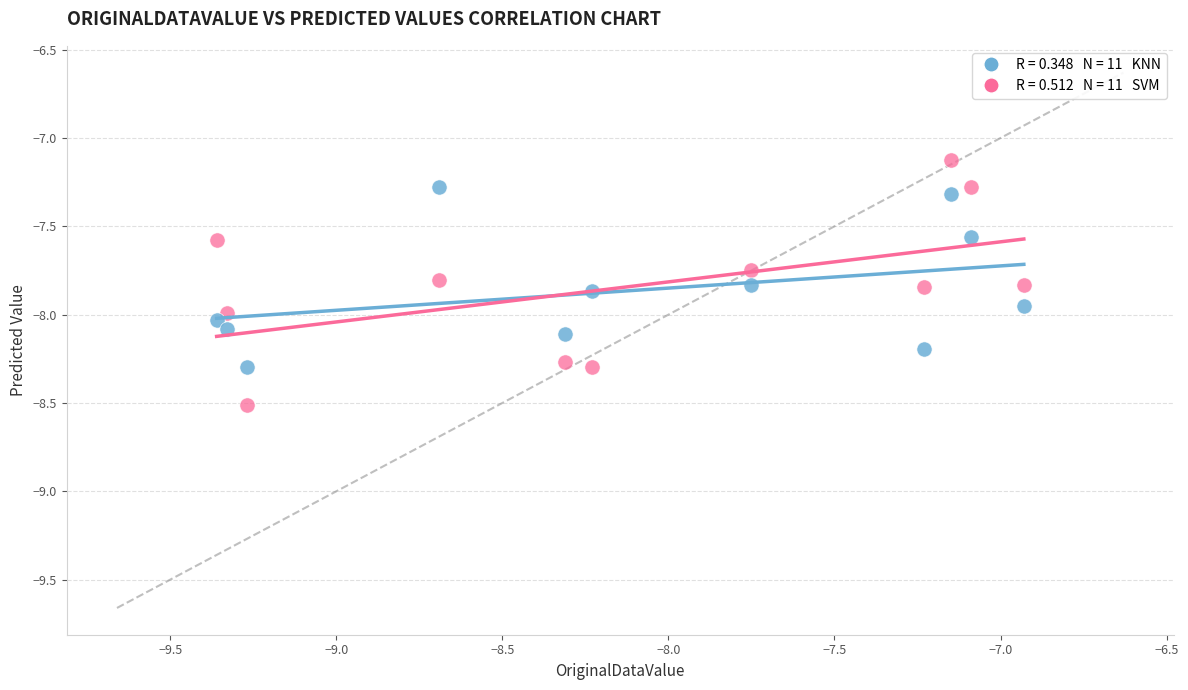

Across all data points, what is the range of Y values (max minus min)?

1.4